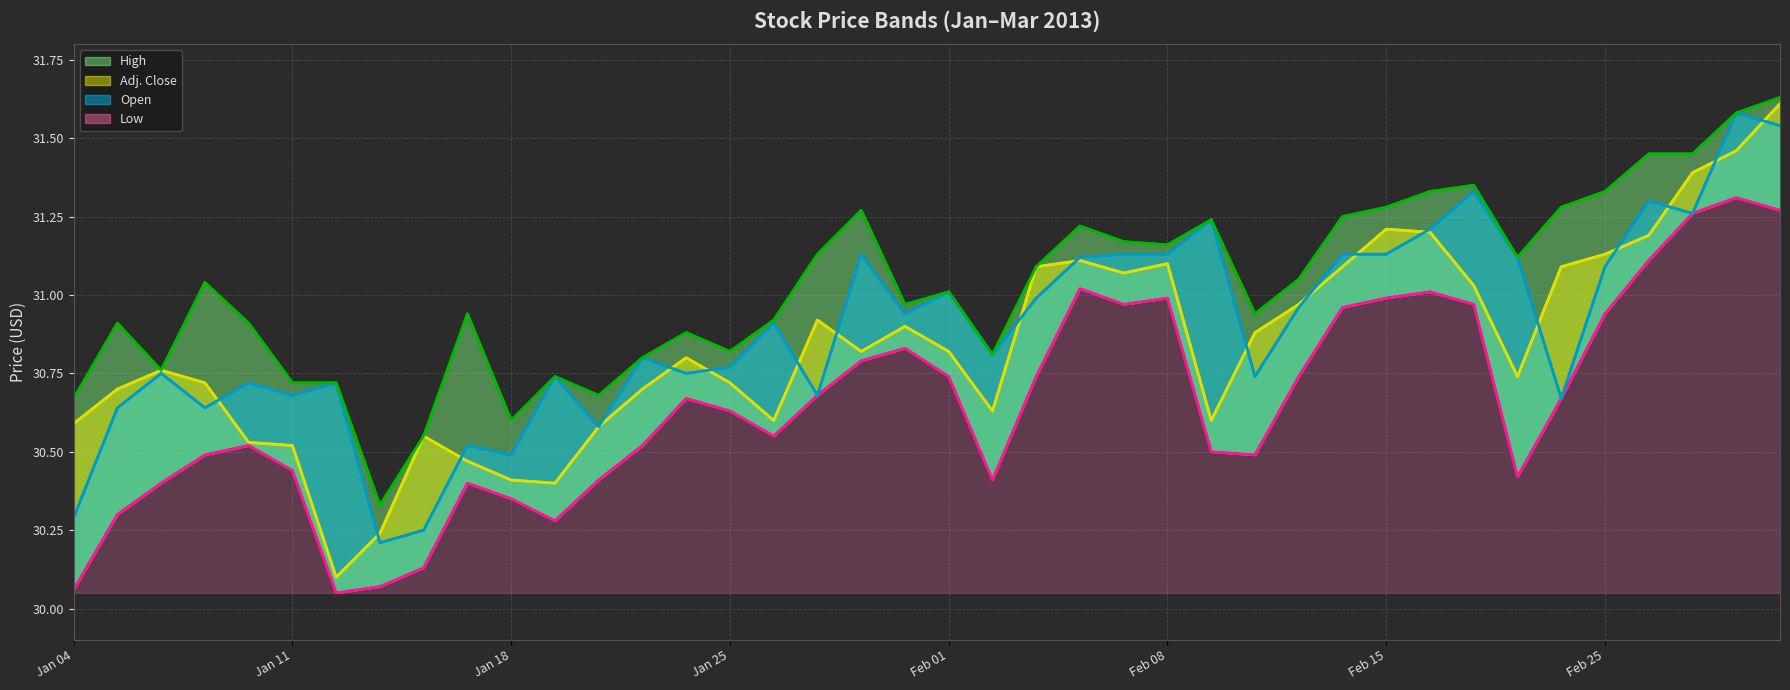

Reading right to left, extract all data points from this chart.

Low (line): 31.3	31.3	31.3	31.1	30.9	30.7	30.4	31.0	31.0	31.0	31.0	30.7	30.5	30.5	31.0	31.0	31.0	30.7	30.4	30.7	30.8	30.8	30.7	30.6	30.6	30.7	30.5	30.4	30.3	30.4	30.4	30.1	30.1	30.1	30.4	30.5	30.5	30.4	30.3	30.1
Adj. Close (line): 31.6	31.5	31.4	31.2	31.1	31.1	30.7	31.0	31.2	31.2	31.1	31.0	30.9	30.6	31.1	31.1	31.1	31.1	30.6	30.8	30.9	30.8	30.9	30.6	30.7	30.8	30.7	30.6	30.4	30.4	30.5	30.6	30.2	30.1	30.5	30.5	30.7	30.8	30.7	30.6
Open (line): 31.5	31.6	31.3	31.3	31.1	30.7	31.1	31.3	31.2	31.1	31.1	31.0	30.7	31.2	31.1	31.1	31.1	31.0	30.8	31.0	30.9	31.1	30.7	30.9	30.8	30.8	30.8	30.6	30.7	30.5	30.5	30.2	30.2	30.7	30.7	30.7	30.6	30.8	30.6	30.3
High (line): 31.6	31.6	31.4	31.4	31.3	31.3	31.1	31.4	31.3	31.3	31.2	31.1	30.9	31.2	31.2	31.2	31.2	31.1	30.8	31.0	31.0	31.3	31.1	30.9	30.8	30.9	30.8	30.7	30.7	30.6	30.9	30.6	30.3	30.7	30.7	30.9	31.0	30.8	30.9	30.7